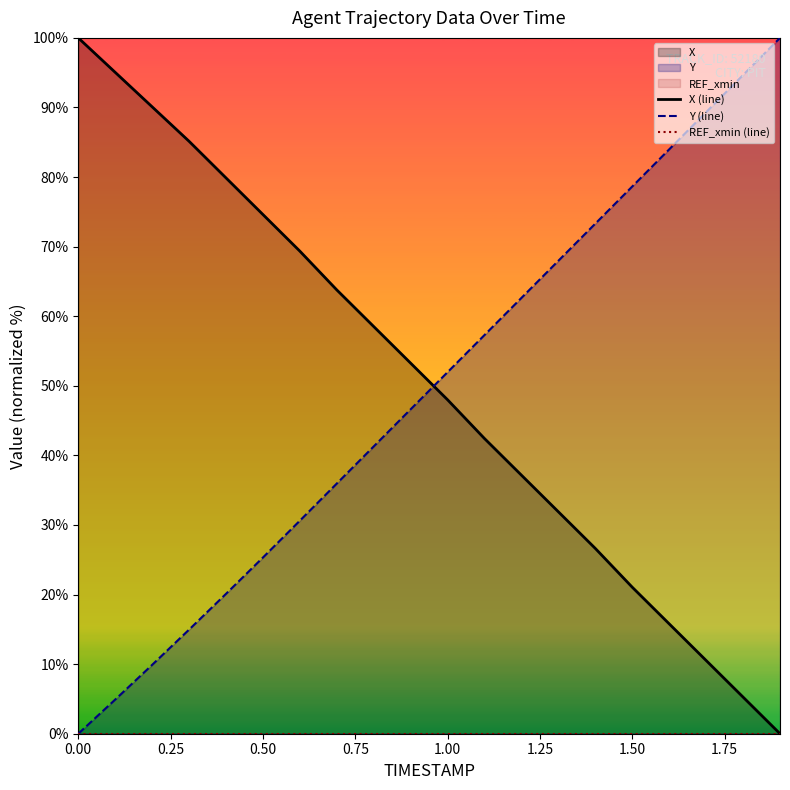

Which series changed the most between 0.25 and 10?

X (line)